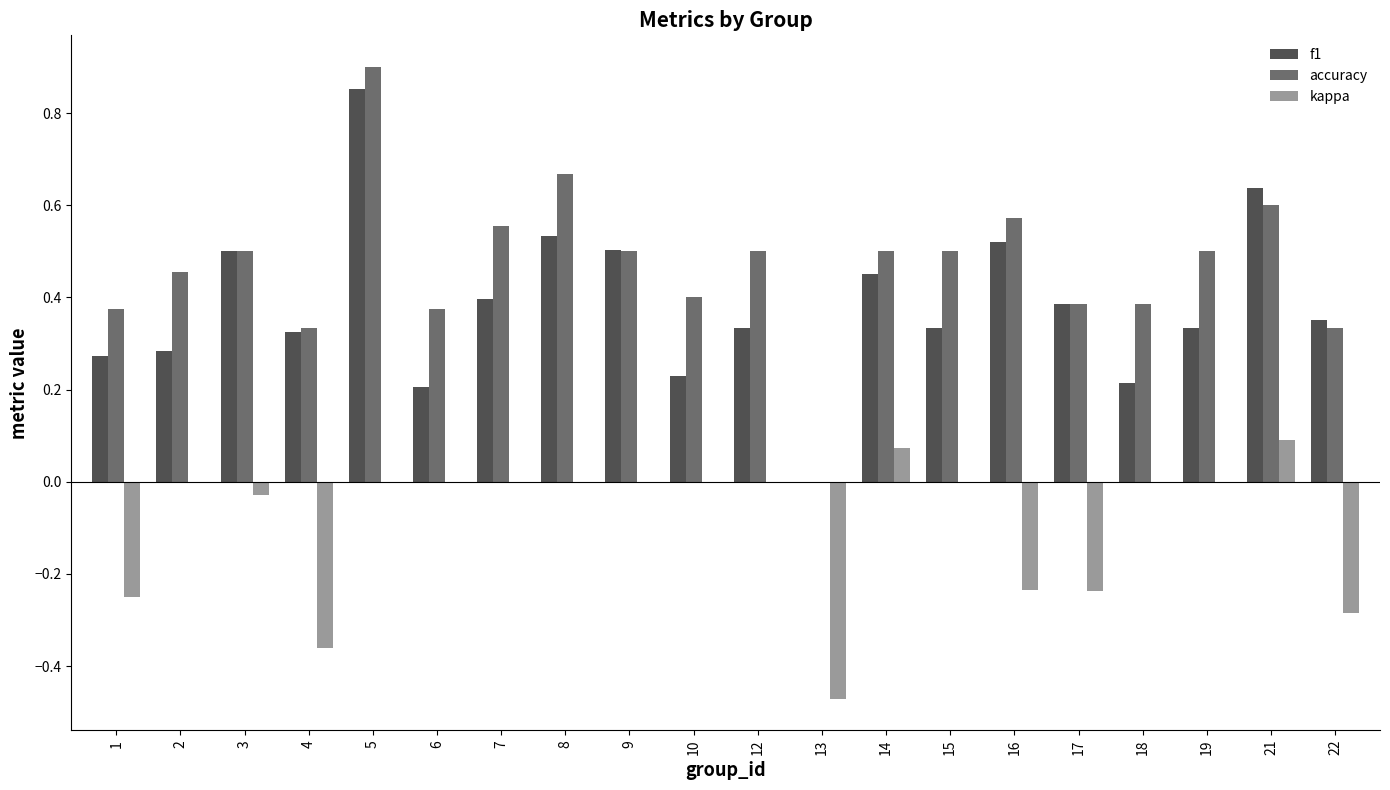

How many f1 values are between 0 and 1?

20